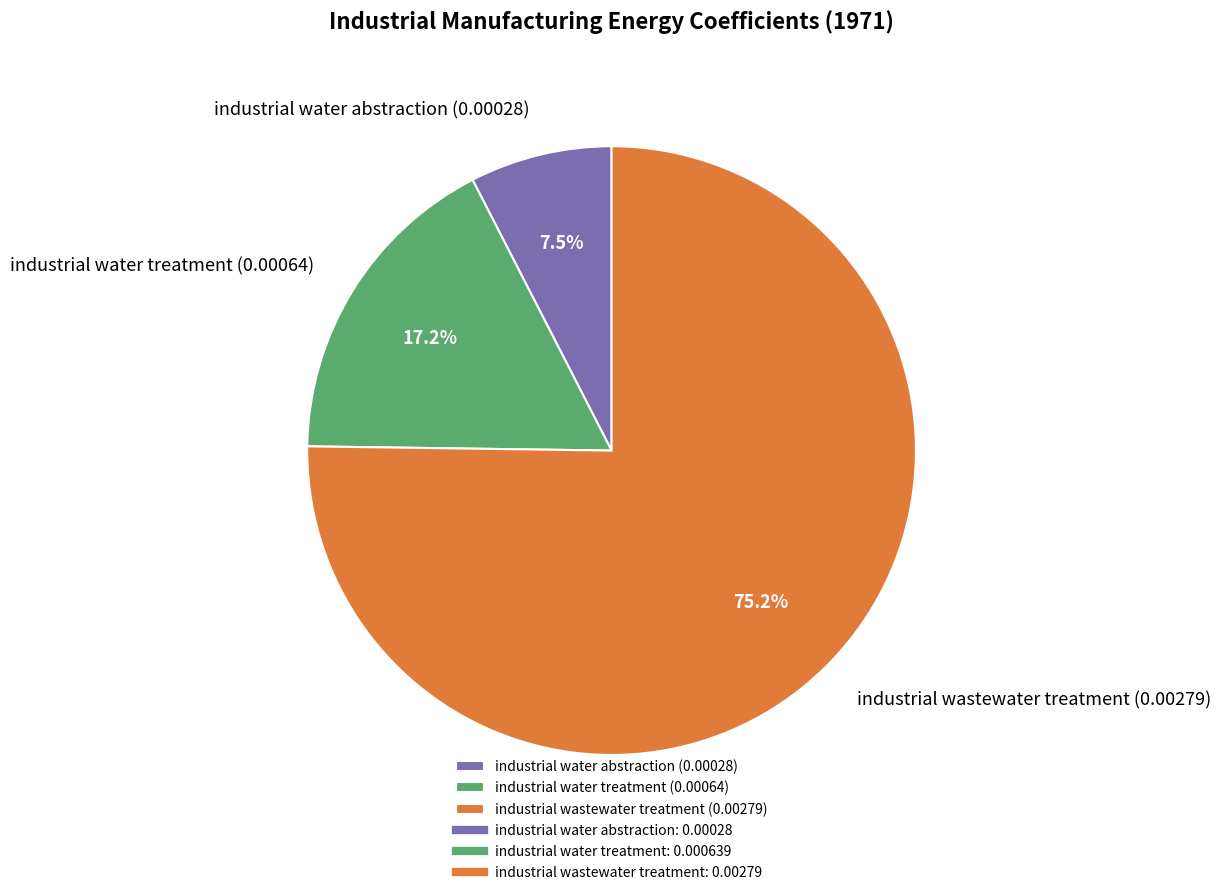

Is there any slice that represents more than half of the pie?

Yes